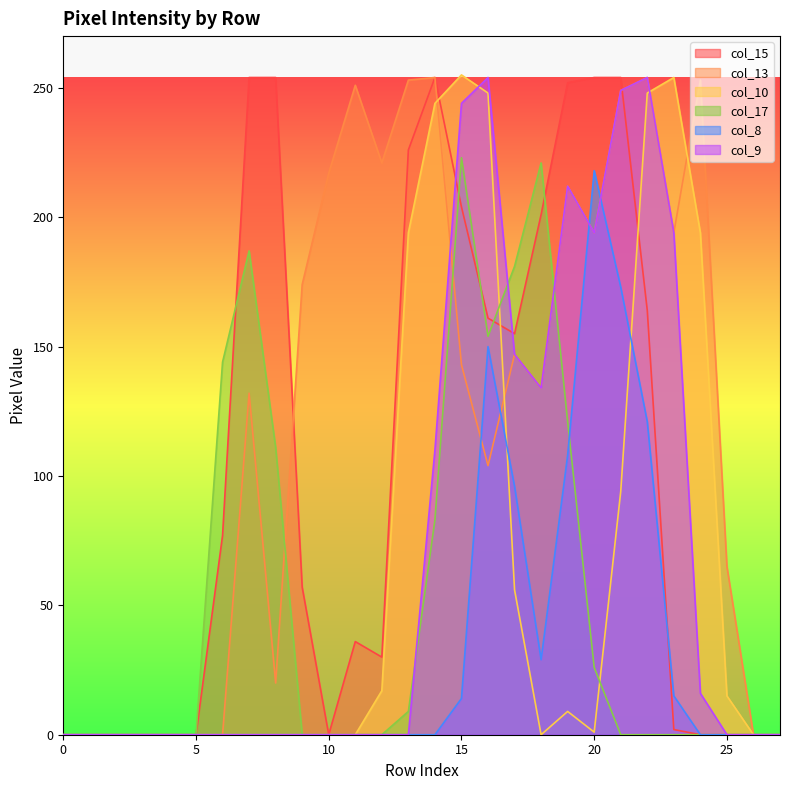

Reading left to right, extract all data points from this chart.

col_15: 0	0	0	0	0	0	77	254	254	57	0	36	30	226	254	204	161	155	201	252	254	254	164	2	0	0	0	0
col_13: 0	0	0	0	0	0	0	132	20	174	217	251	221	253	254	143	104	147	134	212	194	249	254	194	253	65	0	0
col_10: 0	0	0	0	0	0	0	0	0	0	0	0	17	194	244	255	248	56	0	9	1	94	248	254	194	15	0	0
col_17: 0	0	0	0	0	0	144	187	111	0	0	0	0	9	83	223	154	181	221	121	26	0	0	0	0	0	0	0
col_8: 0	0	0	0	0	0	0	0	0	0	0	0	0	0	0	14	150	96	29	108	218	173	121	15	0	0	0	0
col_9: 0	0	0	0	0	0	0	0	0	0	0	0	0	0	110	244	254	147	134	212	194	249	254	194	16	0	0	0